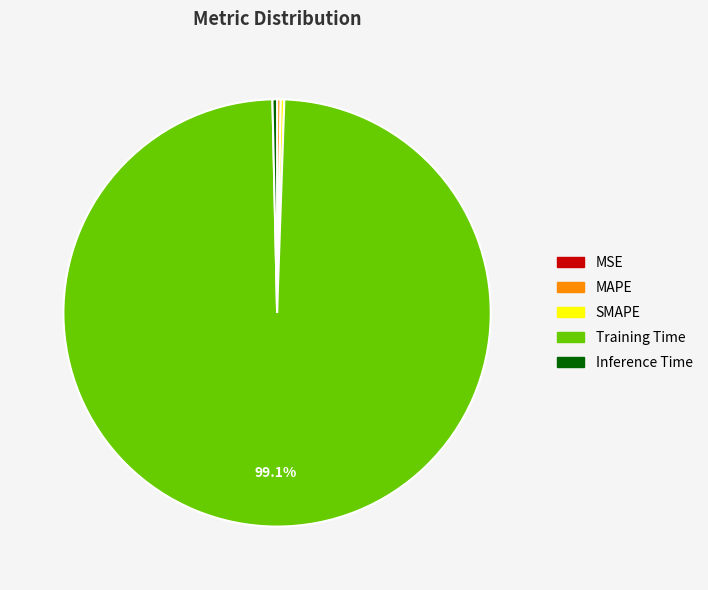

What percentage is the Training Time slice, to the nearest percent?

99%